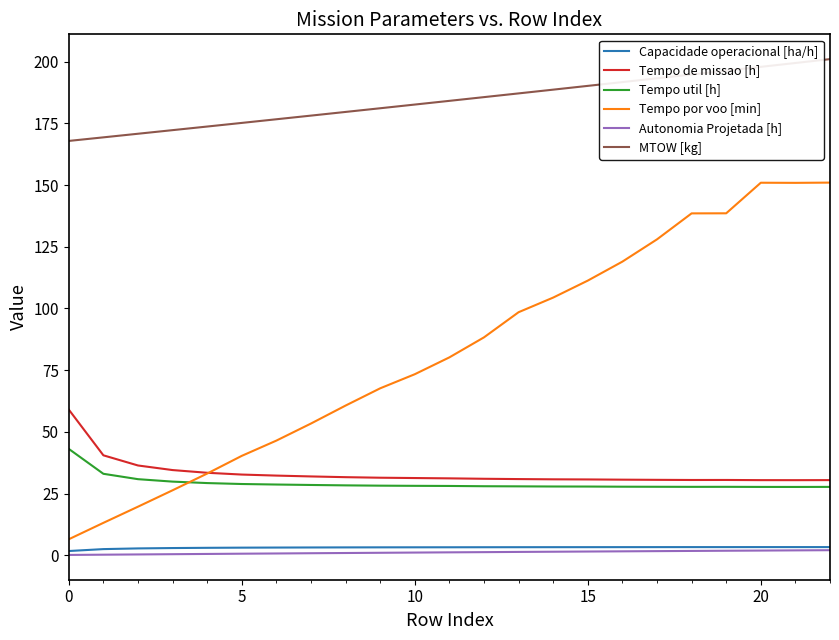

Which series has the widest spread of values?

Tempo por voo [min]